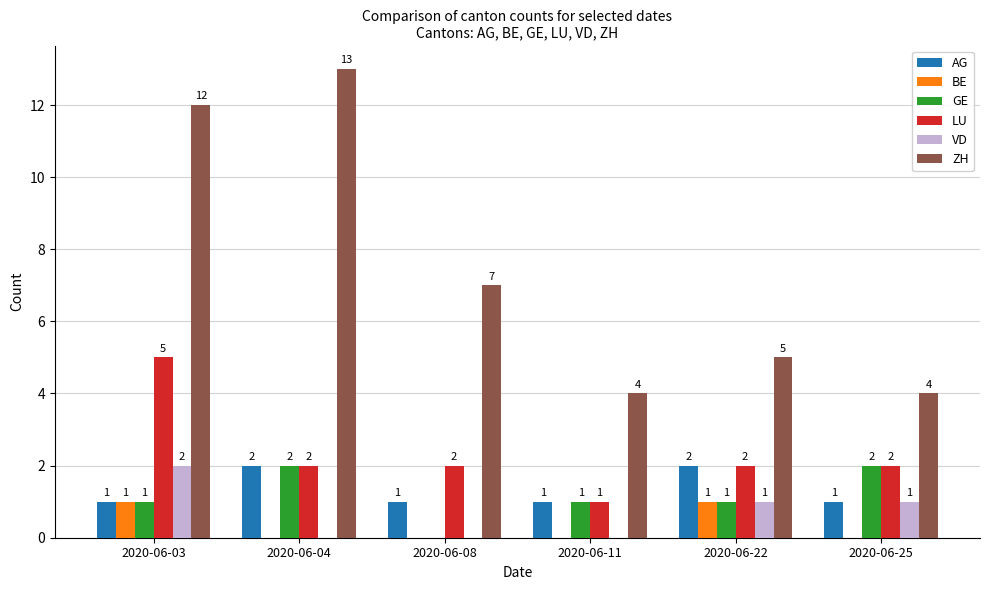

Are the bars horizontal?

No